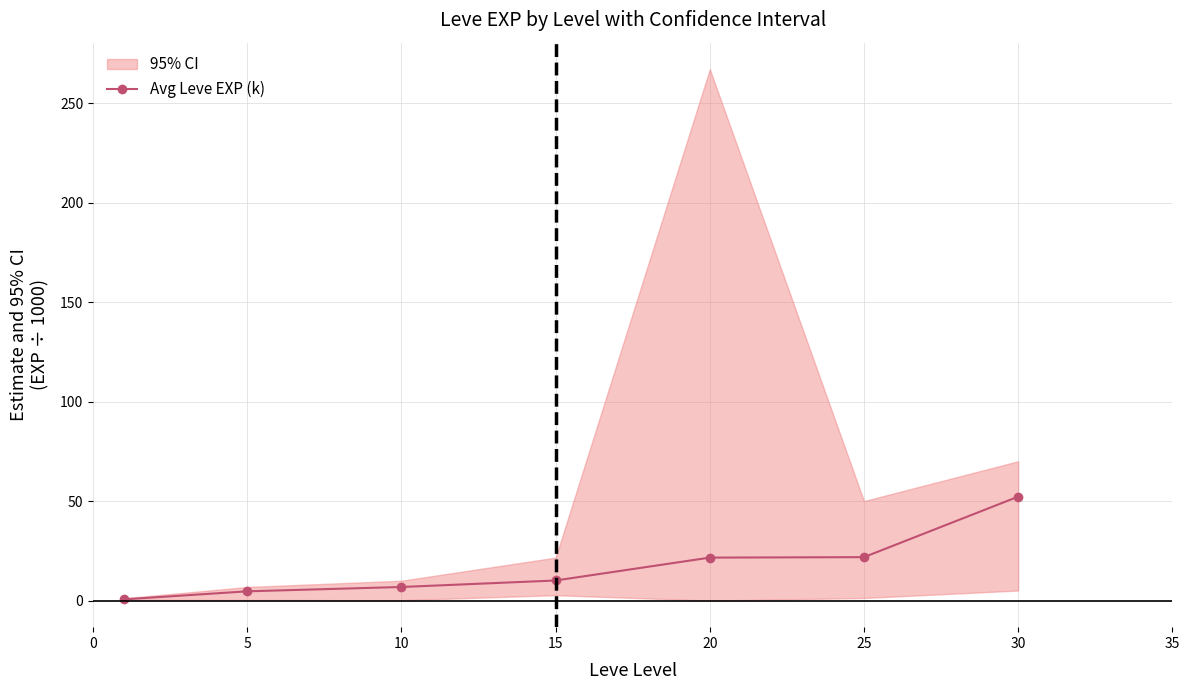

What is the value of the 1st point from the left?

0.6